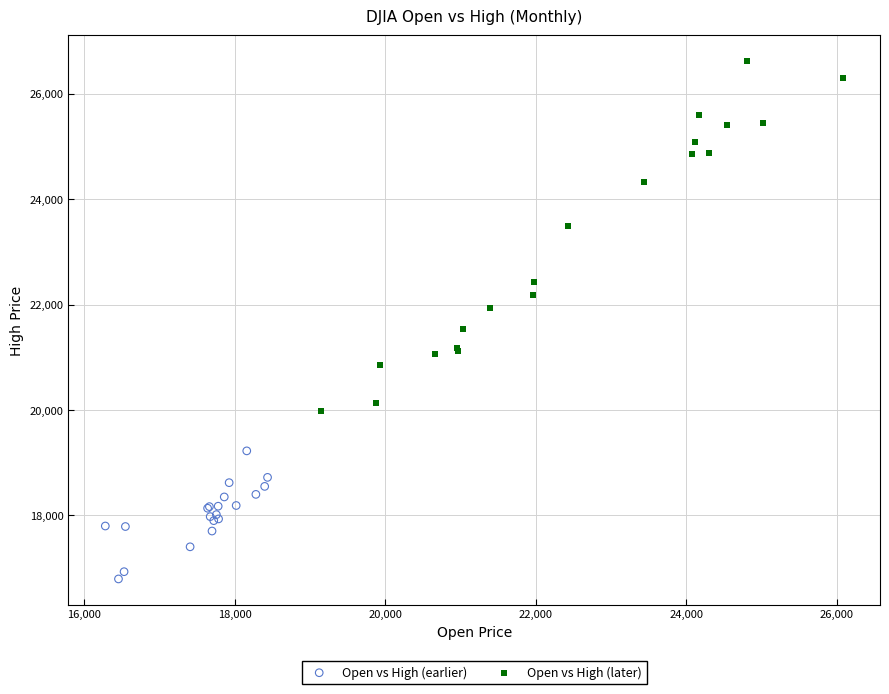

Which series reaches the maximum Y coordinate?

Open vs High (later)